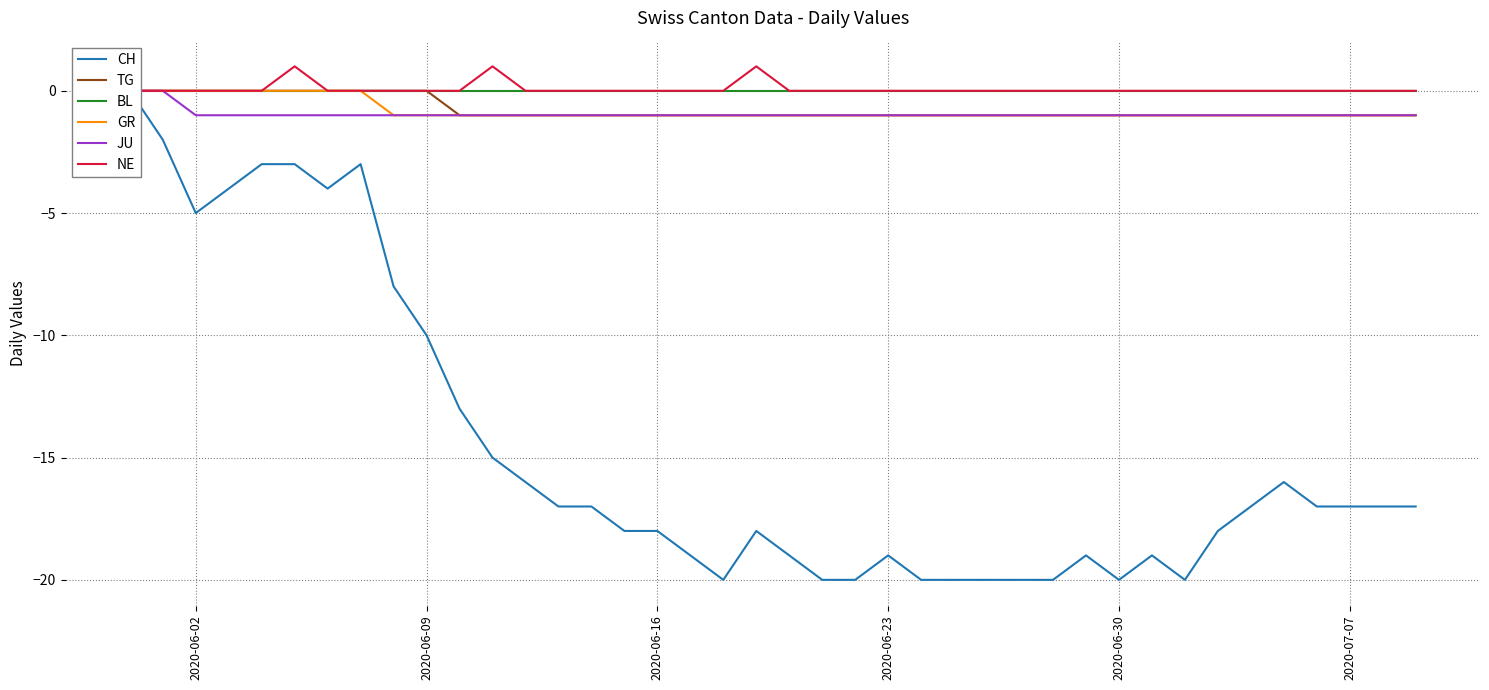

What is the difference between the second highest and second lowest values in the CH series?

18